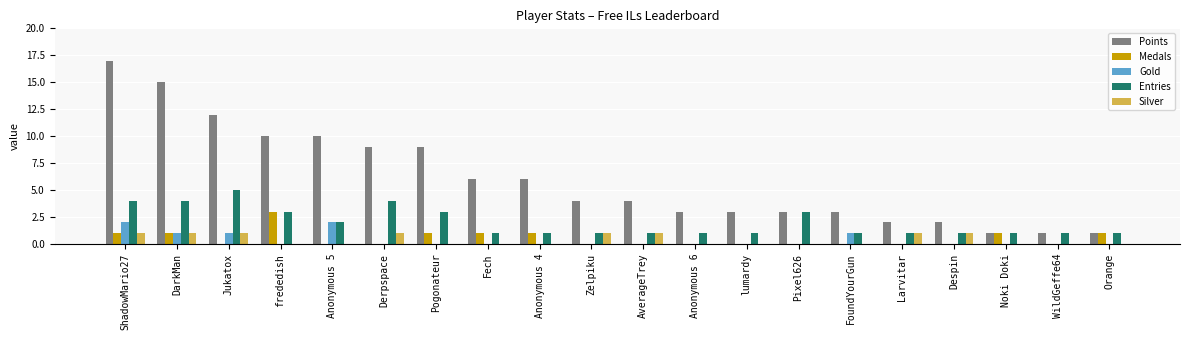

Is it true that Silver equals 0 at Anonymous 5?

True